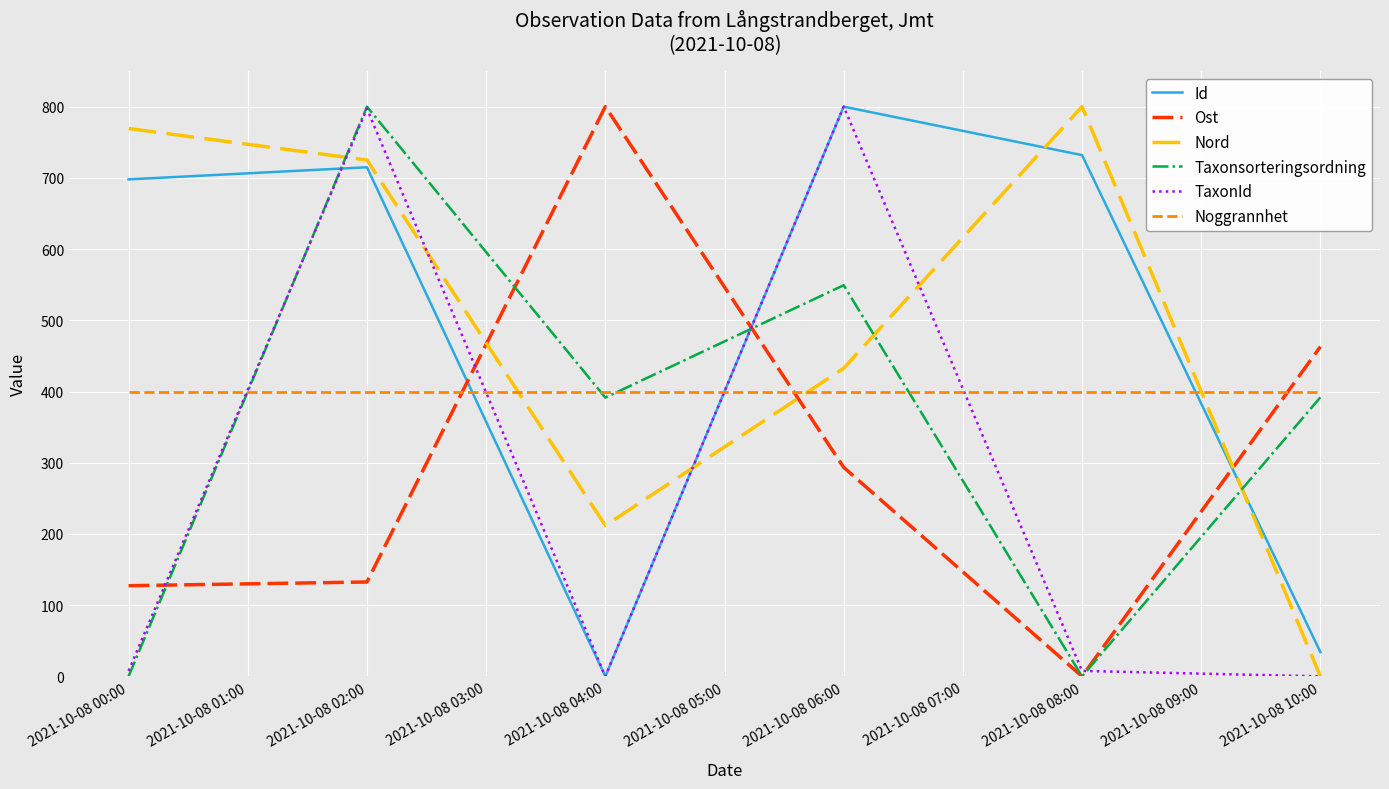

In Id, how many points are higher than both neighbors (excluding endpoints)?

2